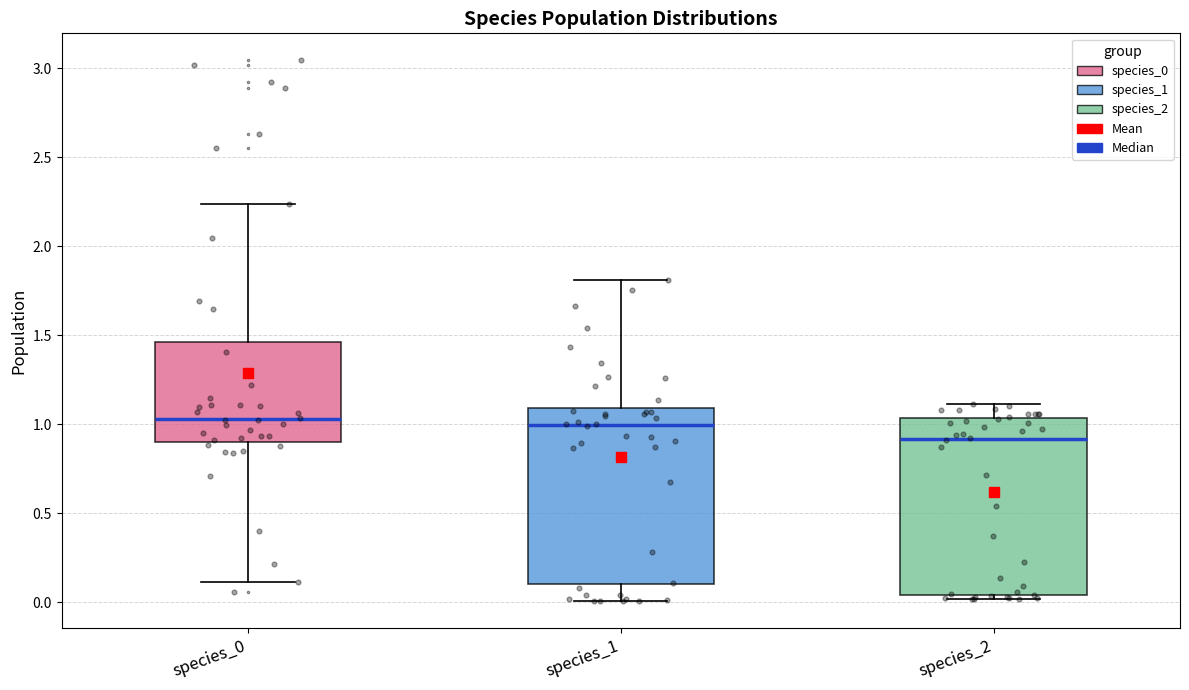

Reading left to right, read every box against the y-axis: the position of its median line, the range the box covers, and the ends of its whiskers. The values are not printed on the chart, so give them approximately, as read against the axis.

species_0: median 1.05, box 0.90 to 1.45, whiskers 0.10 to 2.25
species_1: median 1.00, box 0.10 to 1.10, whiskers 0.00 to 1.80
species_2: median 0.90, box 0.05 to 1.05, whiskers 0.00 to 1.10